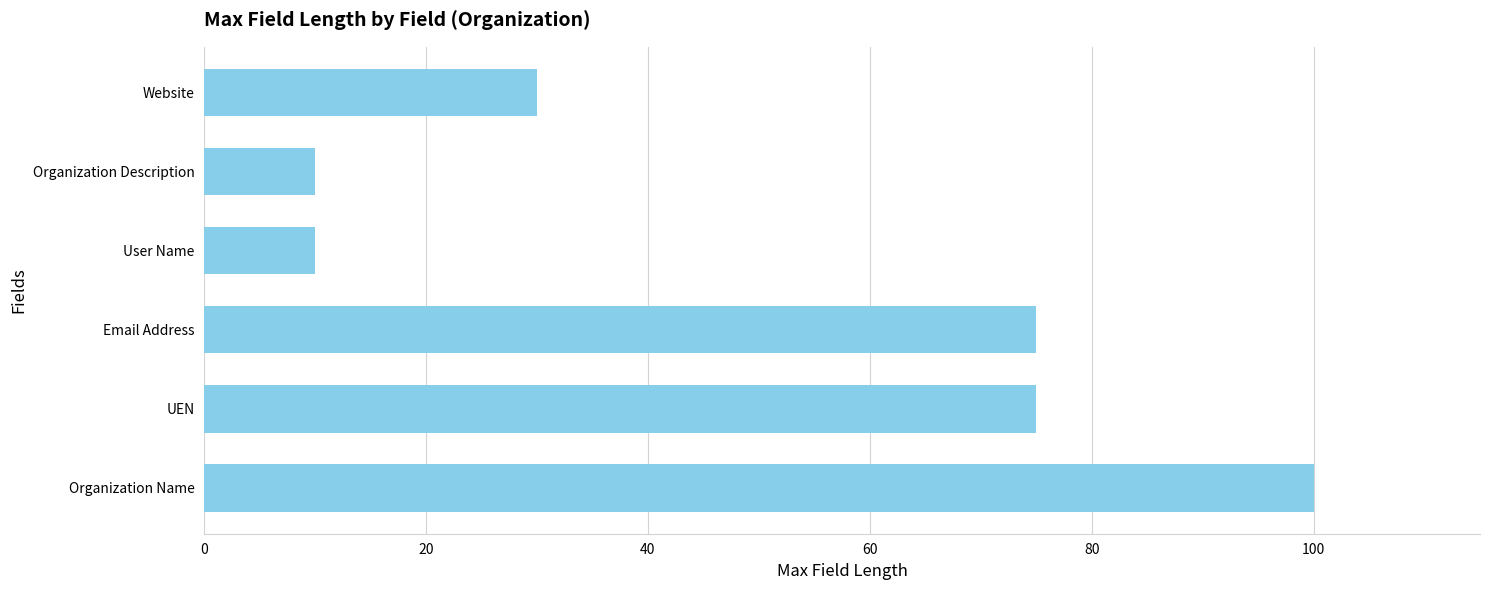

What value does the data have at Organization Description?

10